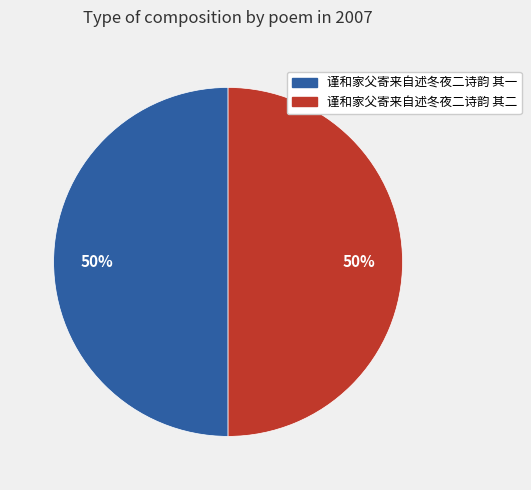

How many slices are in this pie chart?

2